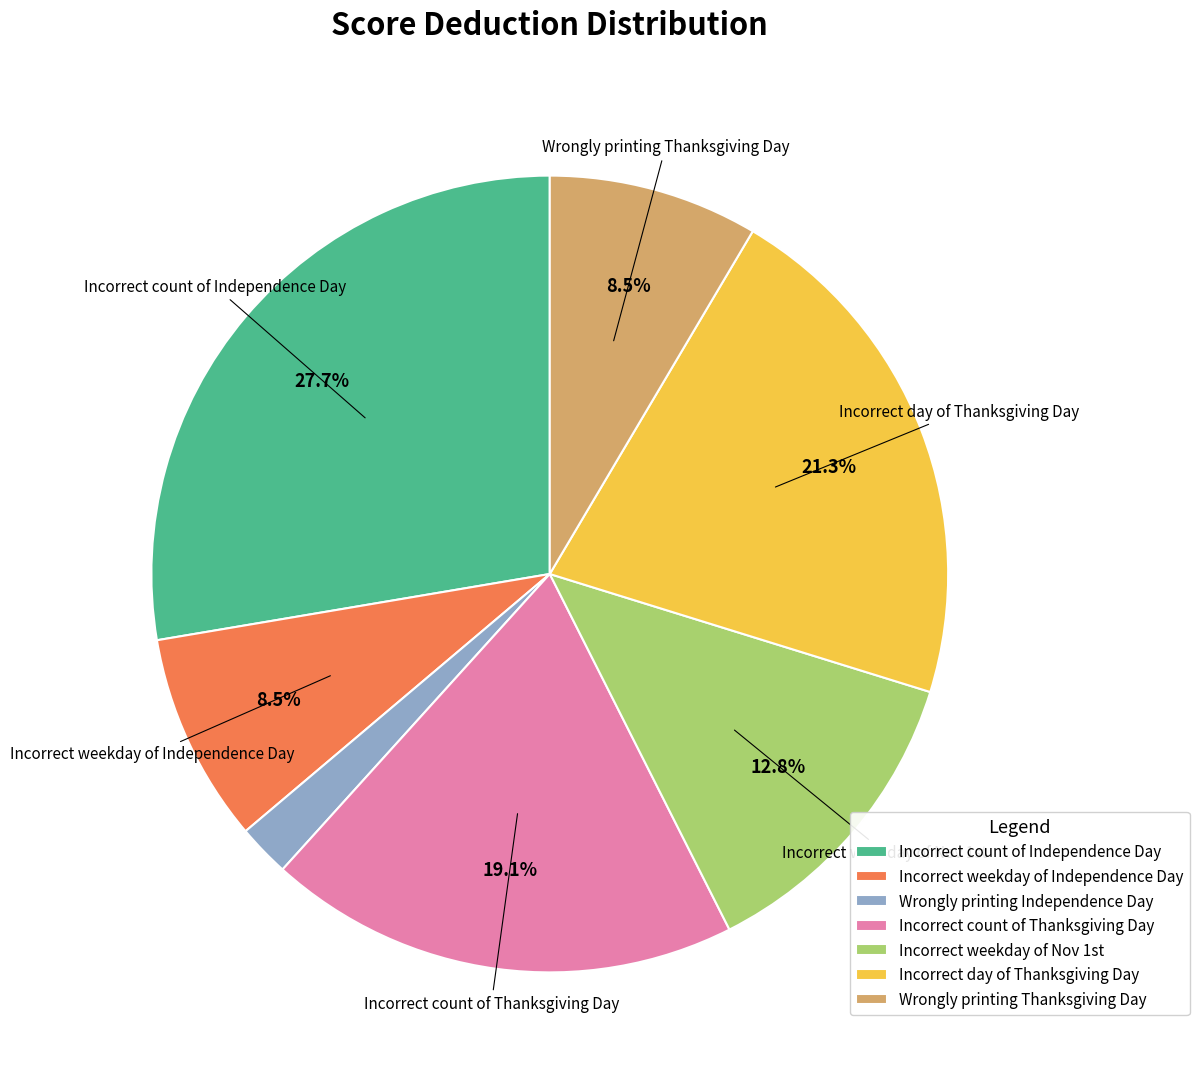

To the nearest percent, what is the difference between the Incorrect weekday of Independence Day and Wrongly printing Independence Day slice percentages?

6%